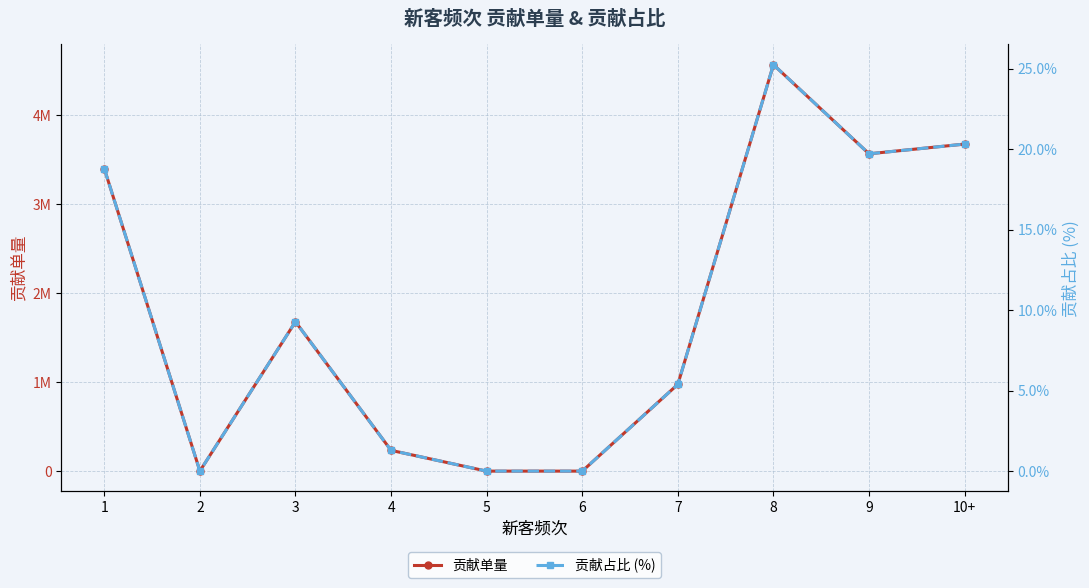

Reading left to right, extract all data points from this chart.

贡献单量: 3400008.0	890.0	1678970.0	233422.0	0.0	90.0	975467.0	4567785.0	3566560.0	3675735.0
贡献占比 (%): 18.8	0.0	9.3	1.3	0.0	0.0	5.4	25.2	19.7	20.3